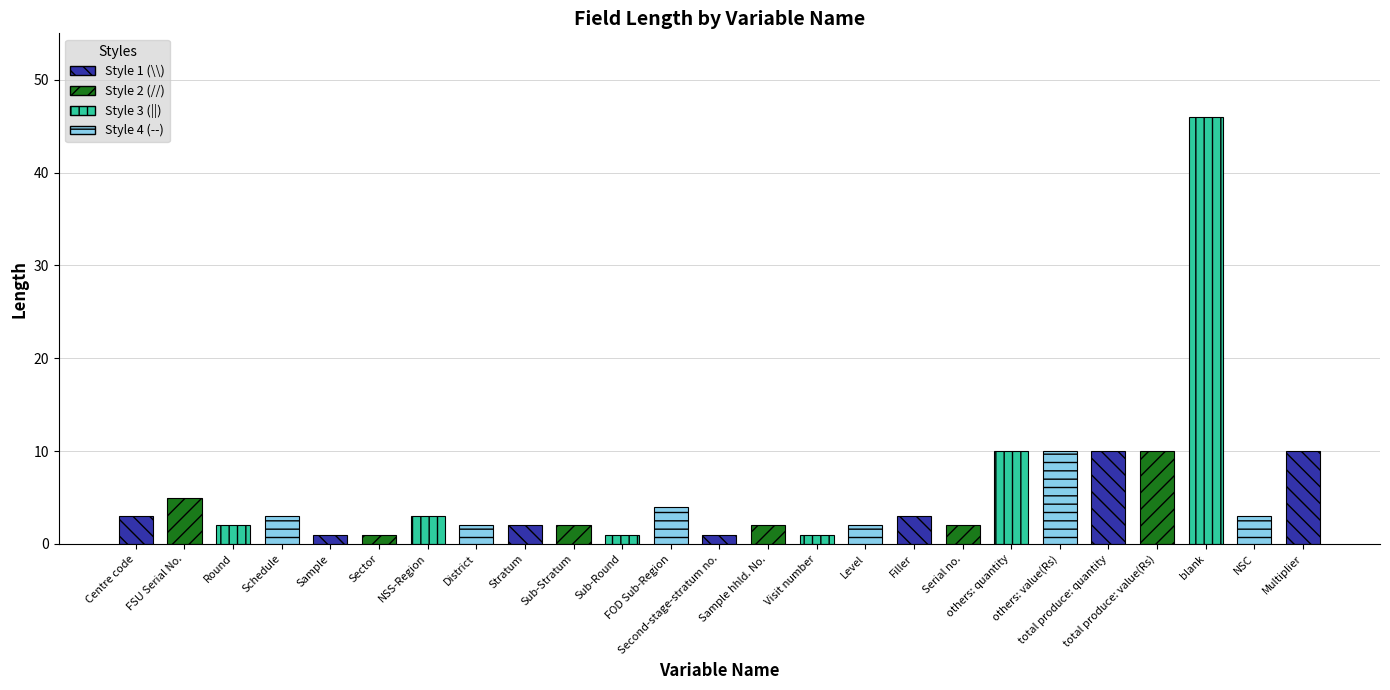

What is the change in value from NSS-Region to Sub-Round?

-2